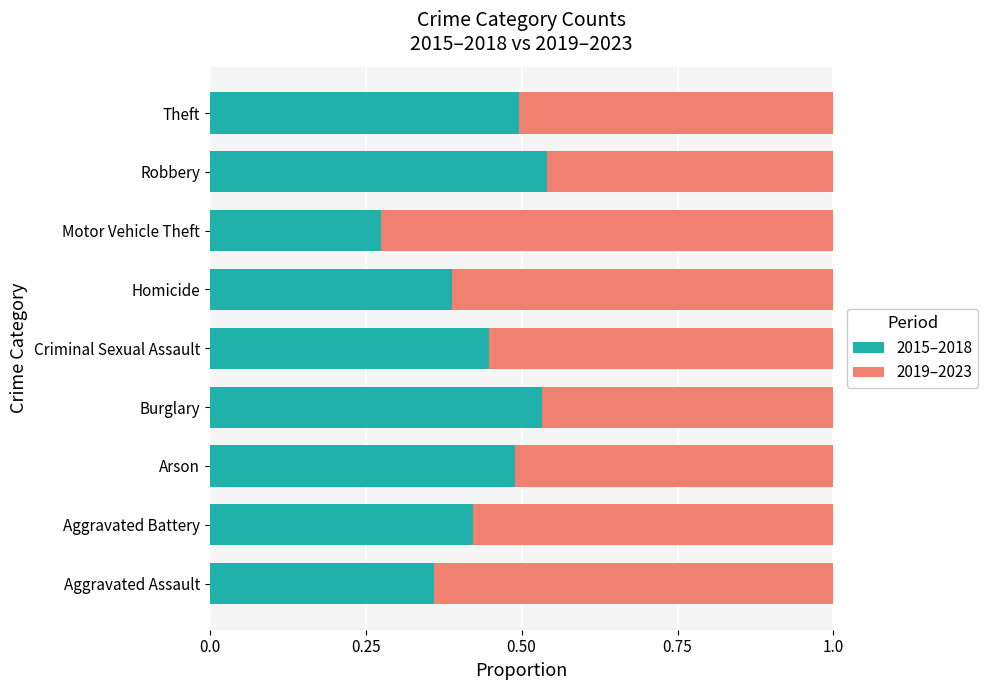

Where is 2015–2018 nearest to the value 0?

Motor Vehicle Theft